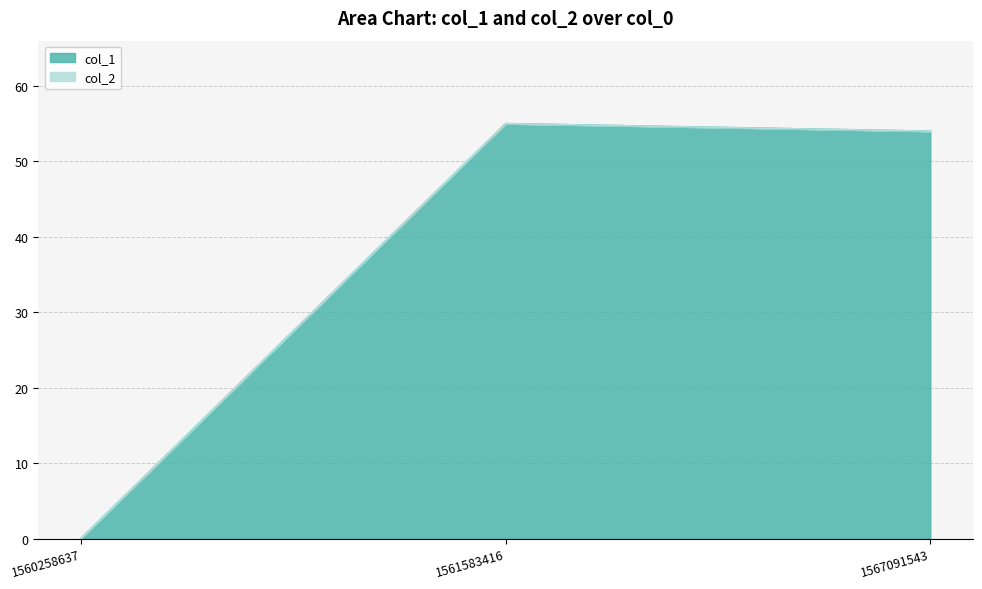

How many positive values does the col_1 series have?

2